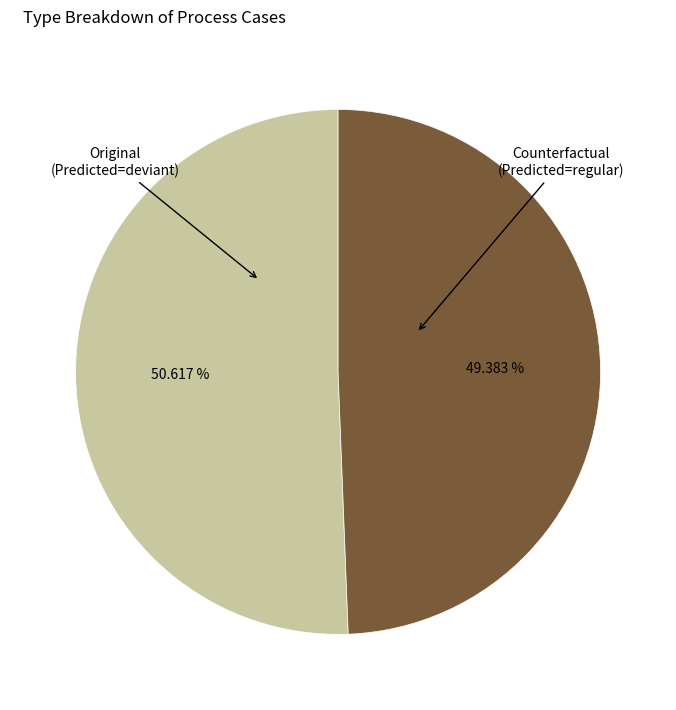

To the nearest percent, what is the average slice percentage?

50%